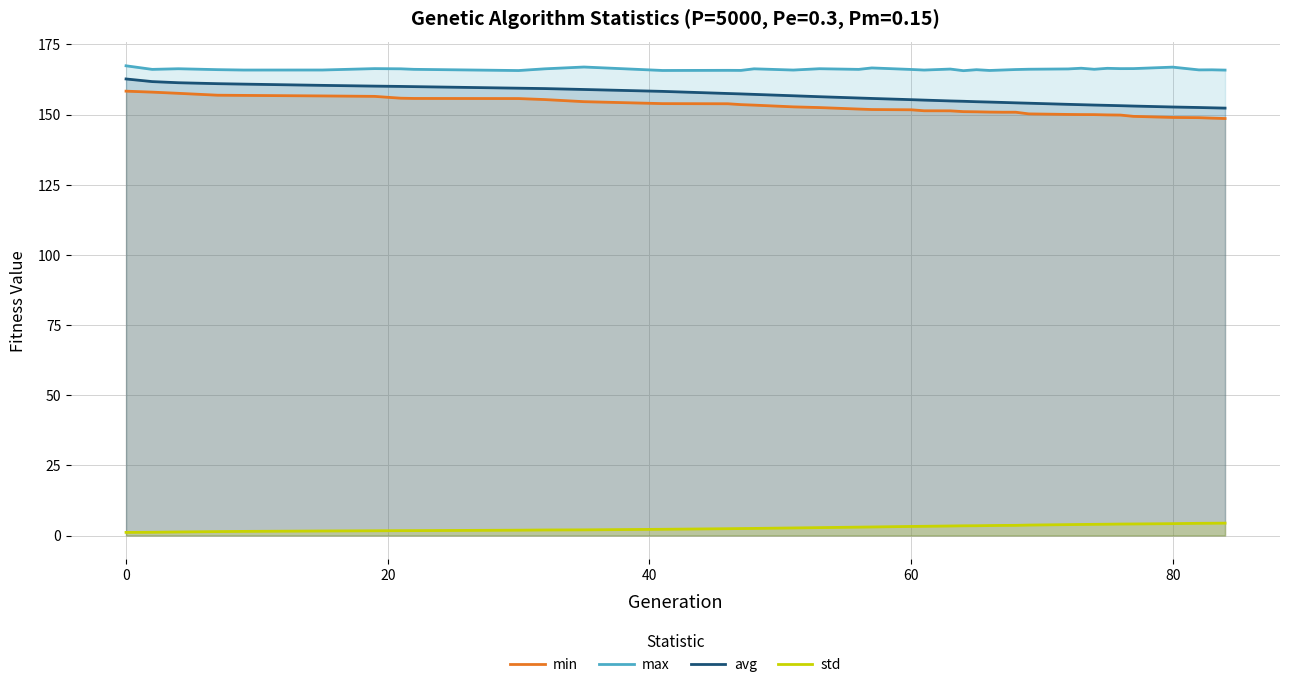

Reading right to left, extract all data points from this chart.

min: 148.6	148.8	148.9	149.0	149.4	149.8	149.9	150.0	150.0	150.1	150.3	150.9	150.9	150.9	151.0	151.1	151.4	151.4	151.7	151.8	152.0	152.5	152.8	153.4	153.6	153.9	153.9	154.6	155.4	155.7	155.8	155.9	156.5	156.7	156.9	156.9	157.6	158.0	158.4
max: 165.9	166.0	165.9	166.9	166.4	166.4	166.5	166.2	166.5	166.3	166.2	166.1	165.9	165.7	166.0	165.7	166.2	165.9	166.1	166.6	166.1	166.4	165.9	166.3	165.8	165.8	165.7	167.0	166.3	165.7	166.1	166.3	166.4	165.9	165.9	166.0	166.4	166.1	167.4
avg: 152.3	152.4	152.5	152.7	153.1	153.2	153.3	153.4	153.5	153.7	154.1	154.2	154.3	154.5	154.6	154.8	154.9	155.2	155.3	155.8	155.9	156.4	156.7	157.2	157.4	157.5	158.3	159.0	159.3	159.4	160.0	160.1	160.2	160.4	160.9	161.0	161.4	161.8	162.7
std: 4.4	4.4	4.3	4.2	4.1	4.1	4.0	4.0	3.9	3.9	3.7	3.6	3.6	3.5	3.5	3.5	3.4	3.3	3.2	3.0	3.0	2.8	2.7	2.5	2.5	2.4	2.2	2.0	2.0	1.9	1.7	1.7	1.7	1.6	1.5	1.4	1.3	1.2	1.1